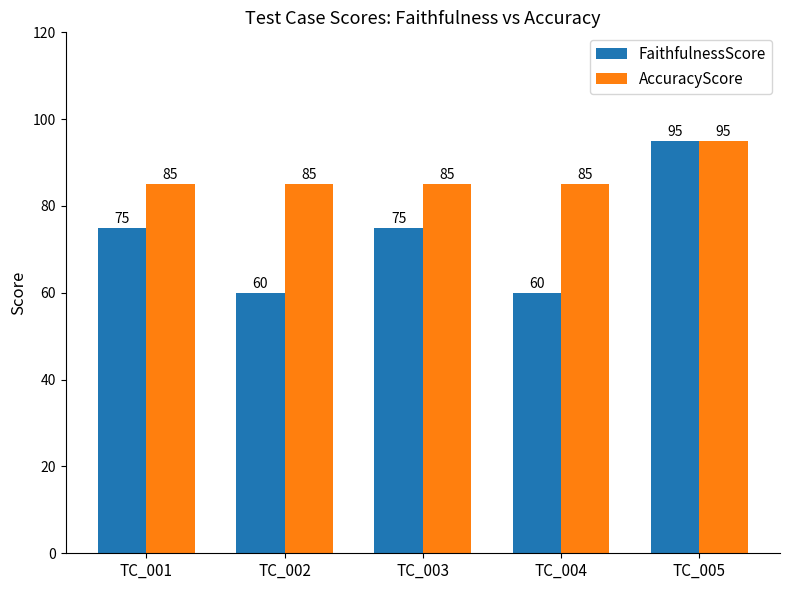

At how many categories does at least one series exceed 88?

1